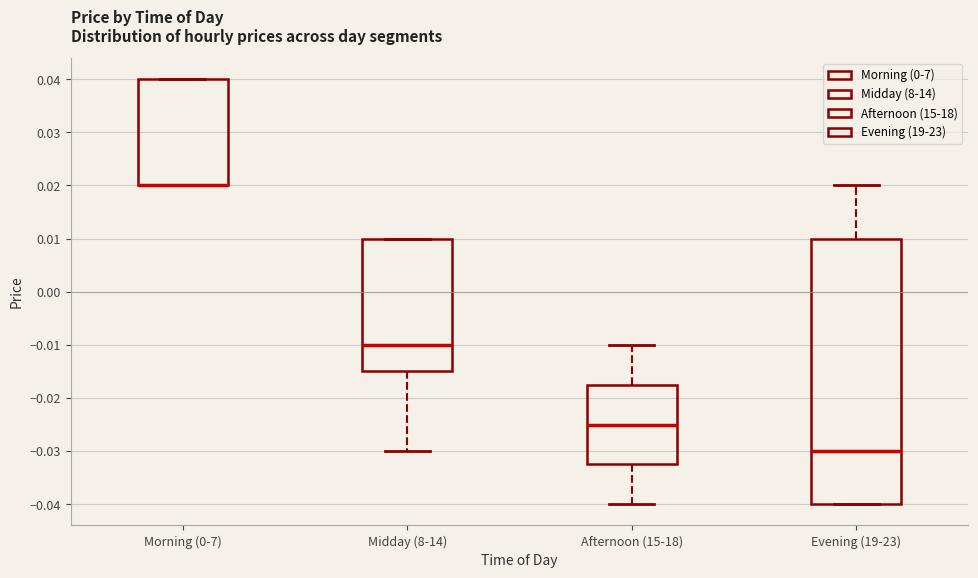

Reading left to right, read every box against the y-axis: the position of its median line, the range the box covers, and the ends of its whiskers. The values are not printed on the chart, so give them approximately, as read against the axis.

Morning (0-7): median 0.020 (drawn on the box's lower edge), box 0.020 to 0.040, whiskers 0.020 to 0.040
Midday (8-14): median -0.010, box -0.015 to 0.010, whiskers -0.030 to 0.010
Afternoon (15-18): median -0.025, box -0.032 to -0.017, whiskers -0.040 to -0.010
Evening (19-23): median -0.030, box -0.040 to 0.010, whiskers -0.040 to 0.020